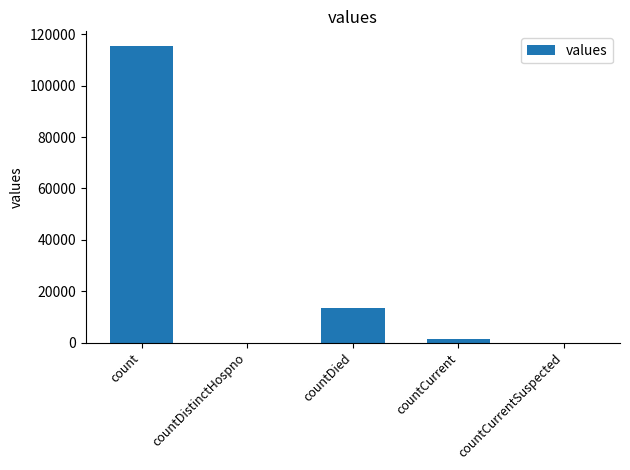

Which label corresponds to the largest value in the chart?

count